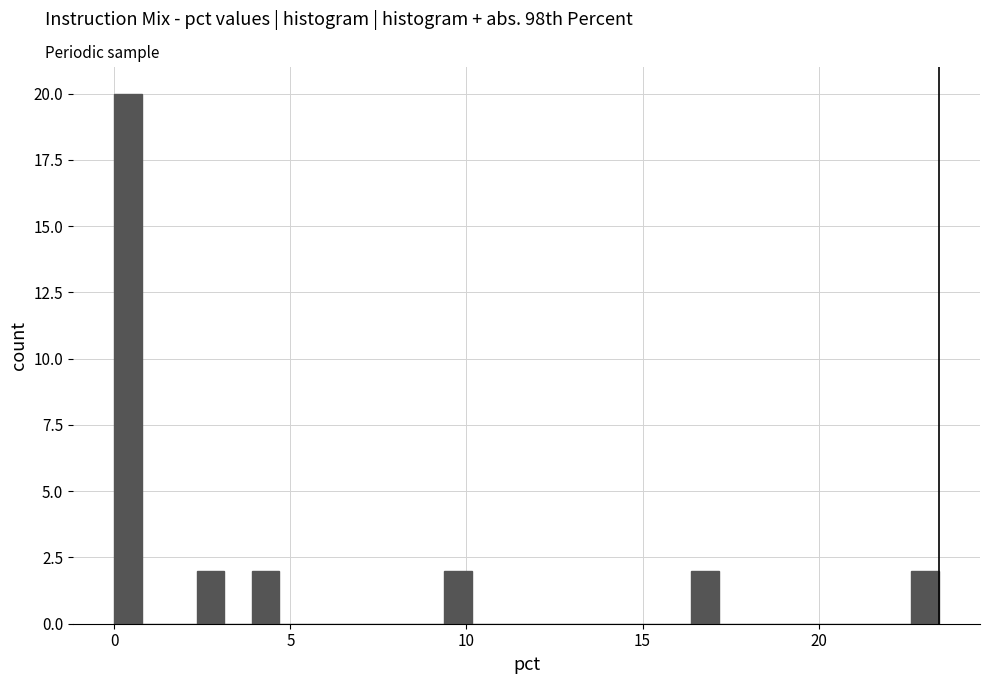

Around what value on the x-axis is the tallest bar? Give the approximate position of its centre, as read against the axis.

0.5